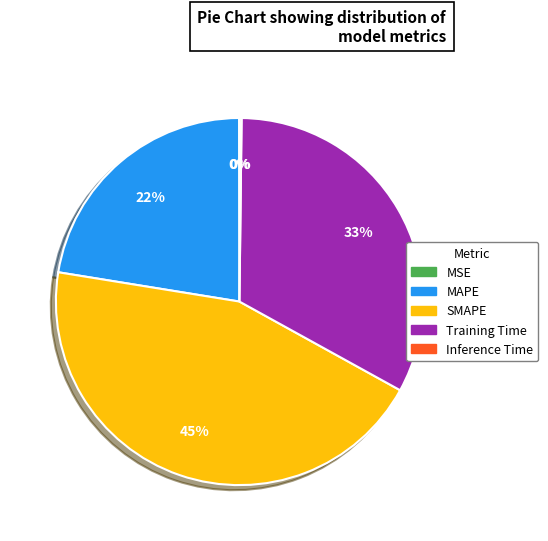

Is the sum of SMAPE and Training Time greater than half?

Yes